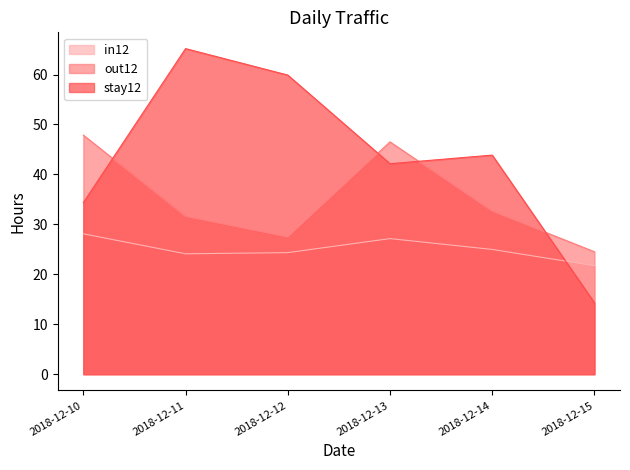

Is the value of out12 at 2018-12-11 greater than the value of stay12 at 2018-12-12?

No